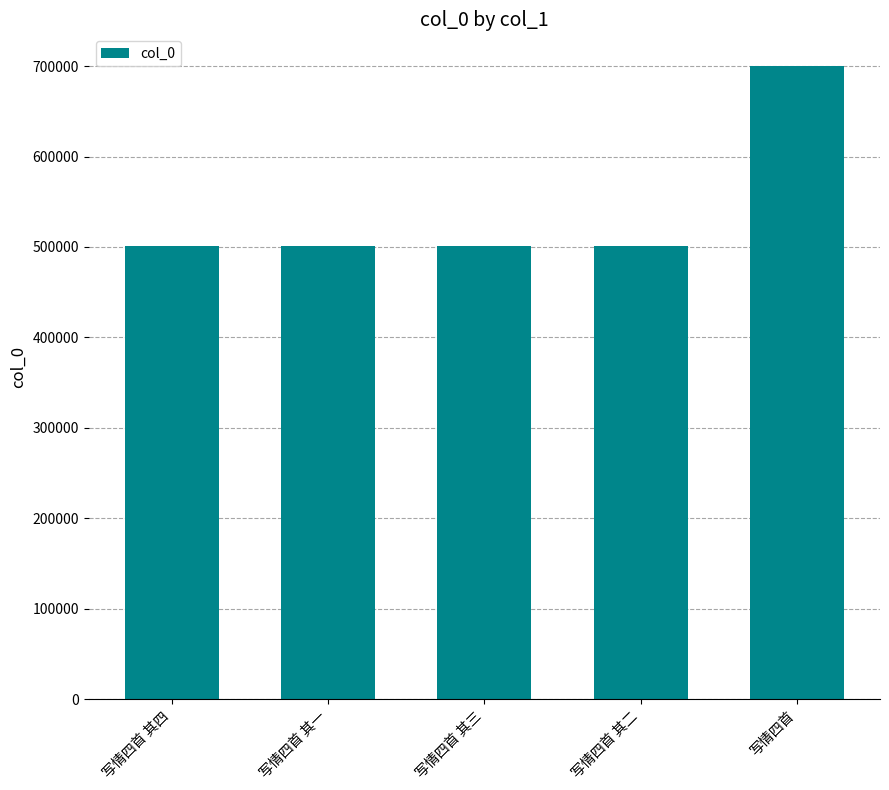

What is the label of the 4th bar from the right?

写情四首 其一